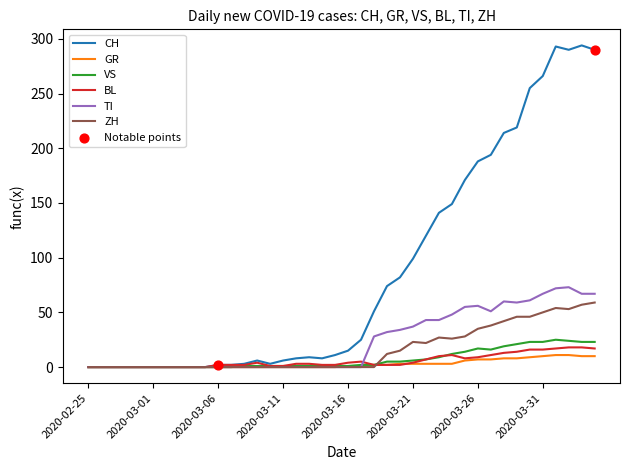

At how many categories does at least one series exceed 237?

6